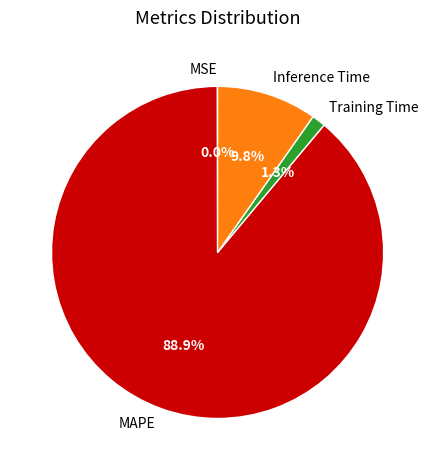

Is there any slice that represents more than half of the pie?

Yes